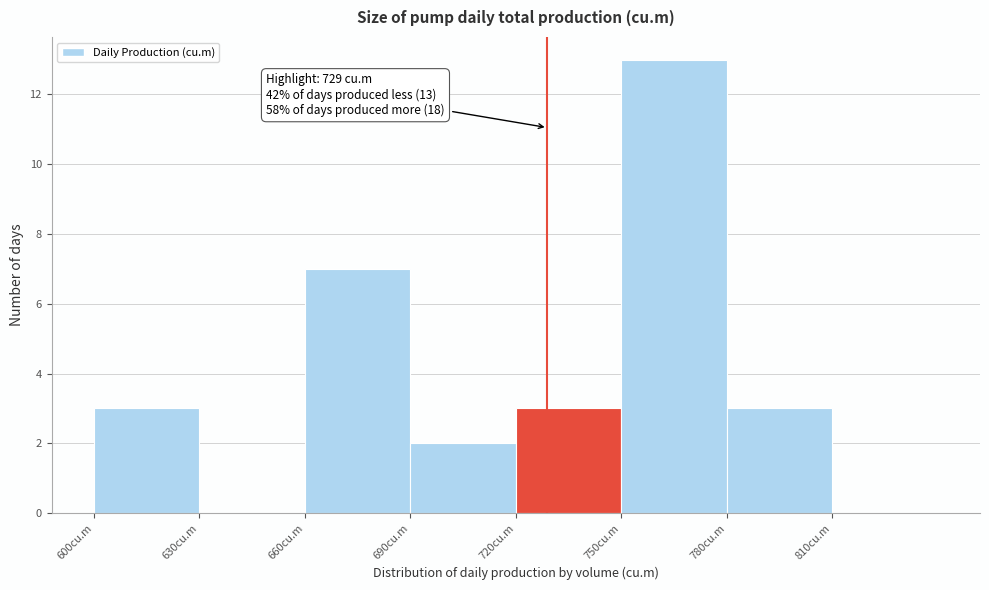

Which range on the x-axis has the tallest bar?

750 to 780